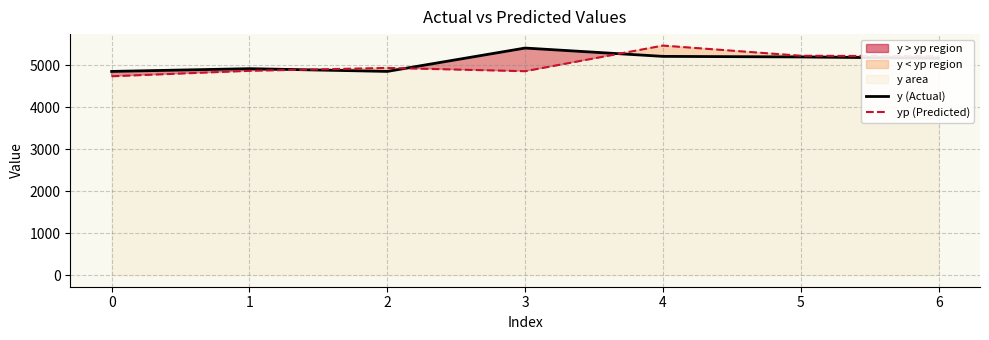

Reading left to right, extract all data points from this chart.

y (Actual): 4847.0	4912.7	4847.8	5403.1	5205.2	5191.6	5160.9
yp (Predicted): 4731.8	4861.2	4930.7	4852.2	5461.6	5220.1	5207.7